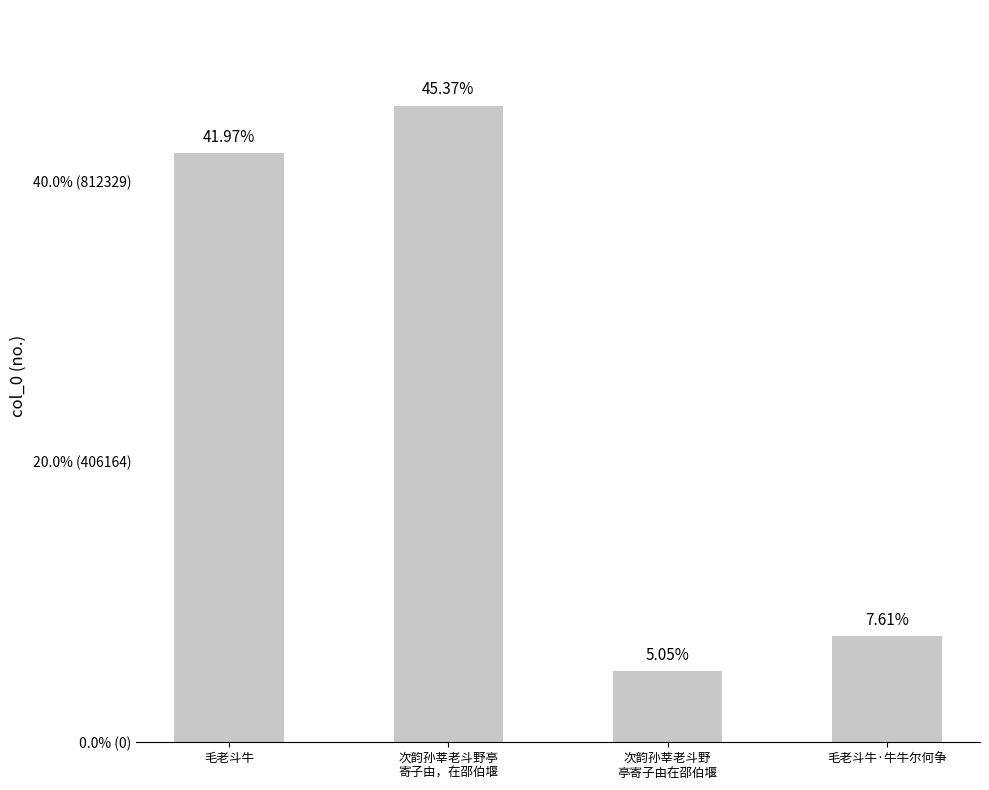

Does the chart contain any negative values?

No